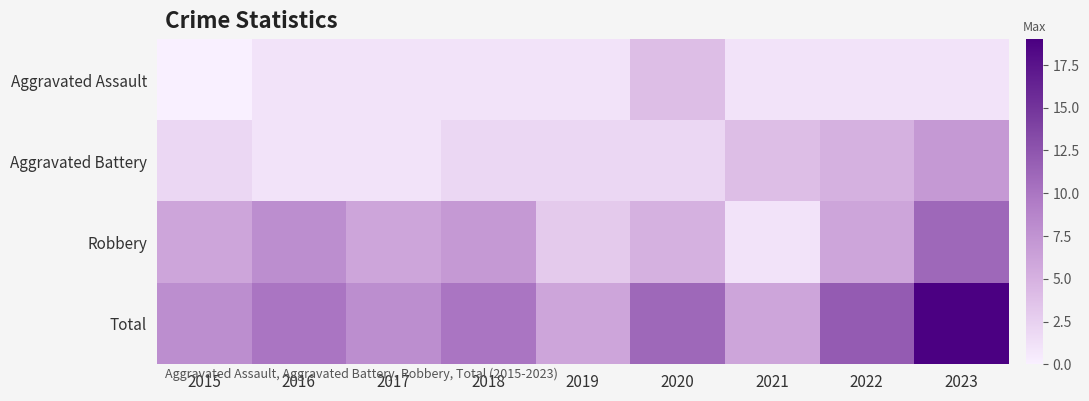

Reading left to right, list all the values displayed in this chart.

Aggravated Assault: 2015=0	2016=1	2017=1	2018=1	2019=1	2020=4	2021=1	2022=1	2023=1
Aggravated Battery: 2015=2	2016=1	2017=1	2018=2	2019=2	2020=2	2021=4	2022=5	2023=7
Robbery: 2015=6	2016=8	2017=6	2018=7	2019=3	2020=5	2021=1	2022=6	2023=11
Total: 2015=8	2016=10	2017=8	2018=10	2019=6	2020=11	2021=6	2022=12	2023=19